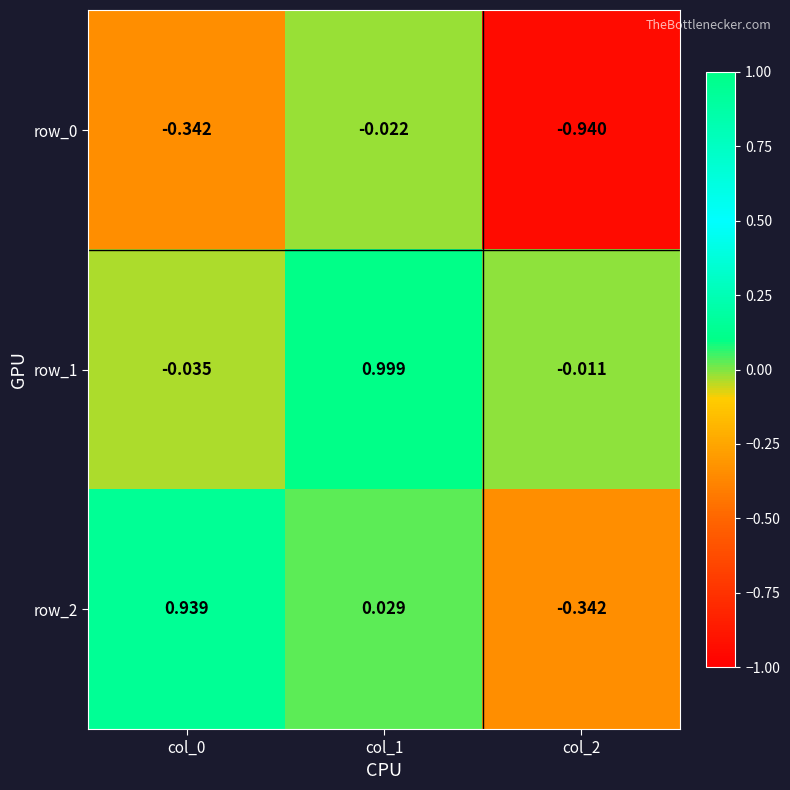

Reading left to right, transcribe all the data shown in this chart.

row_0: -0.3	-0.0	-0.9
row_1: -0.0	1.0	-0.0
row_2: 0.9	0.0	-0.3